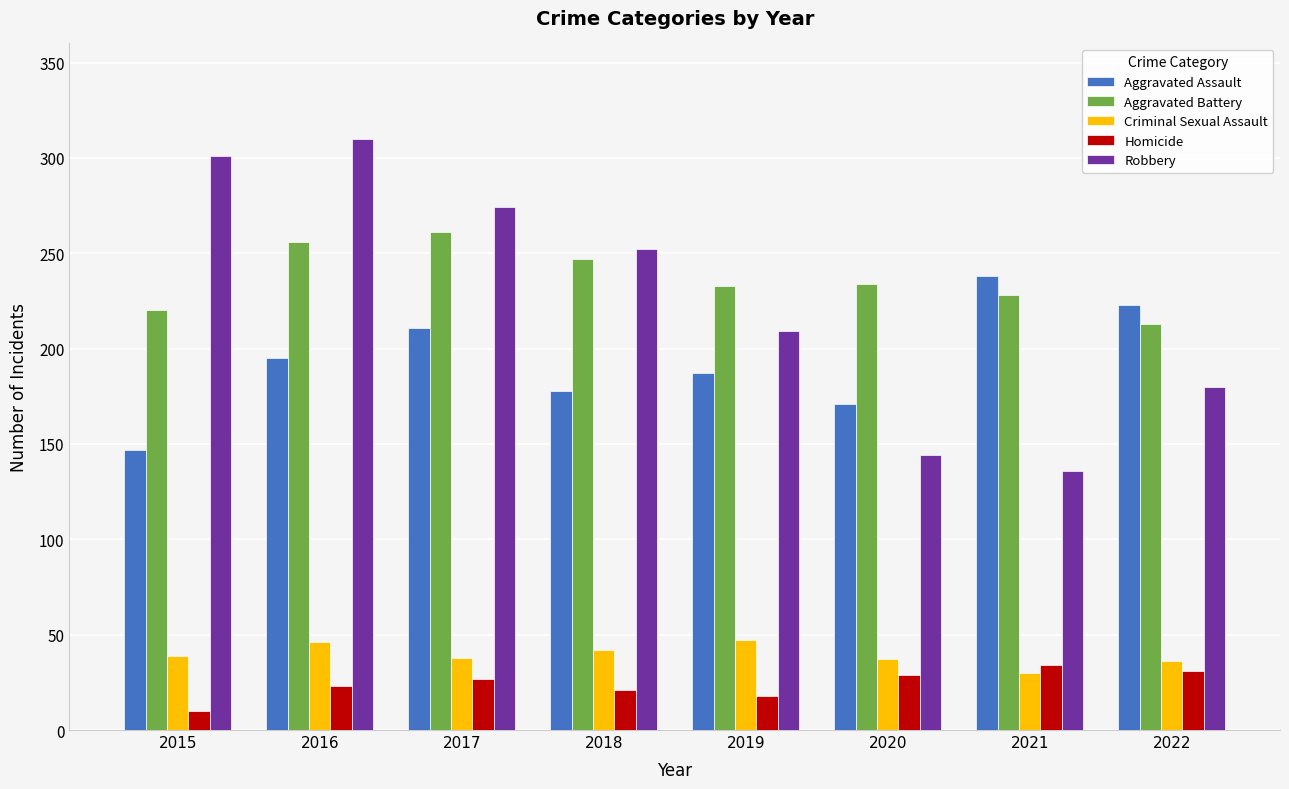

Are the bars horizontal?

No